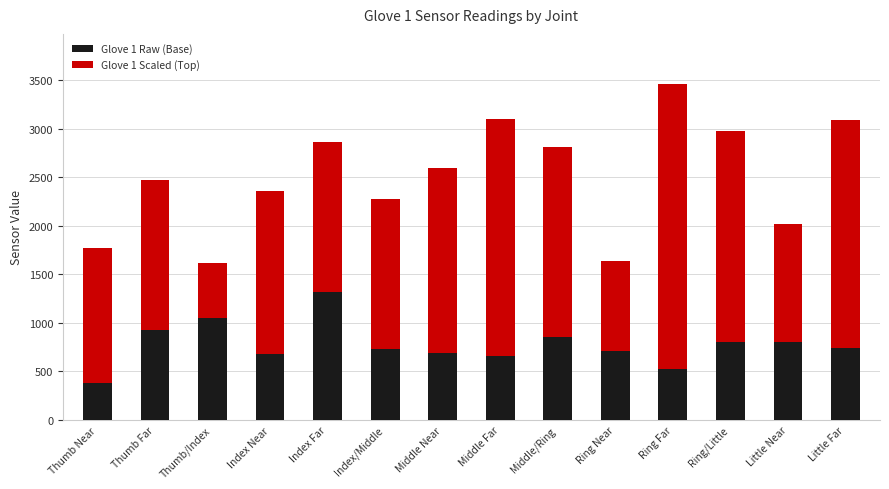

How many distinct data groups are displayed?

2